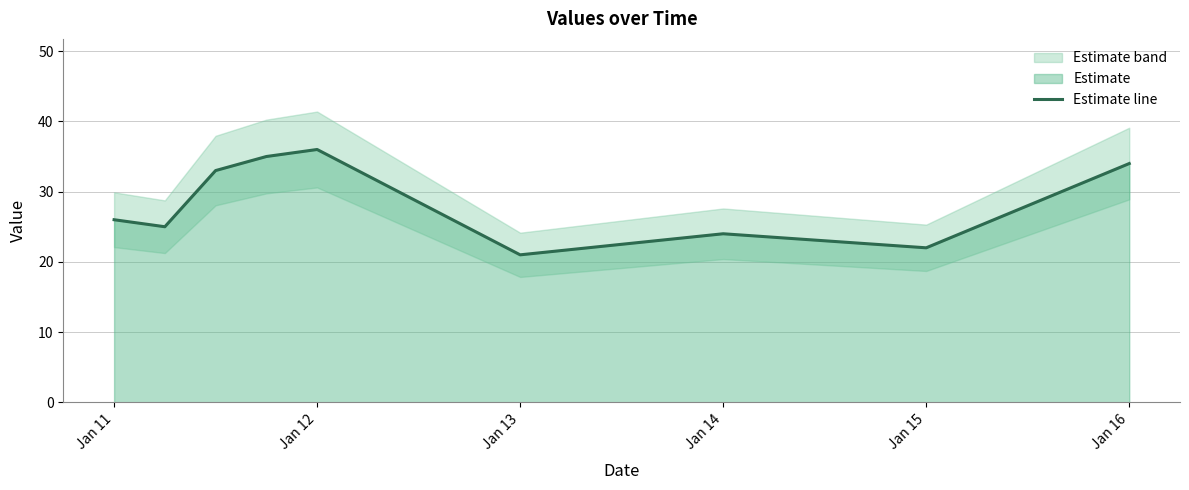

What is the minimum value for Estimate line?

21